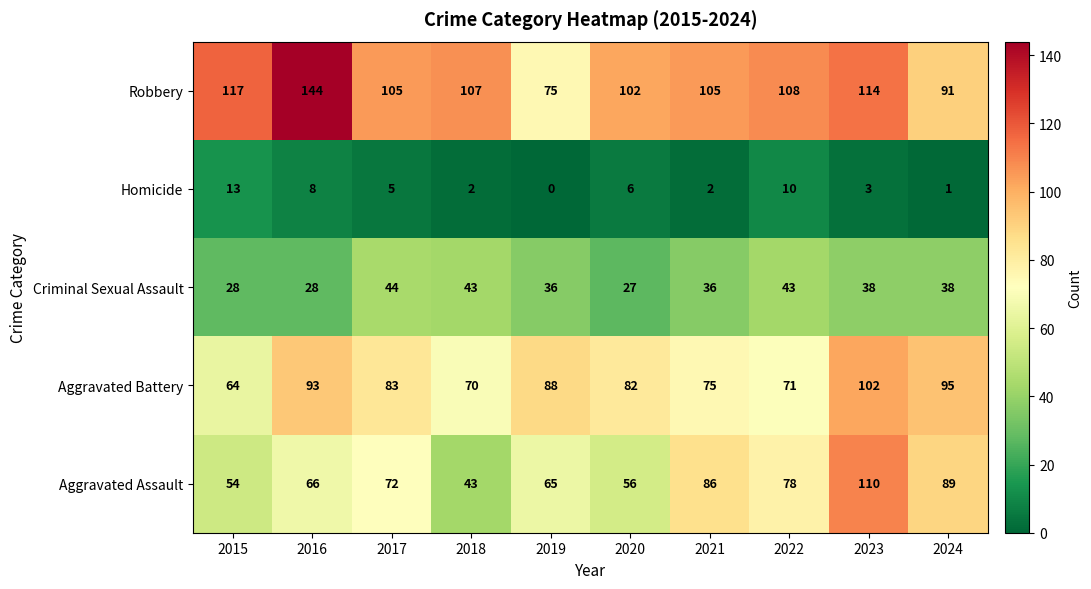

Rank the series by their maximum value, from lowest to highest.

Homicide, Criminal Sexual Assault, Aggravated Battery, Aggravated Assault, Robbery